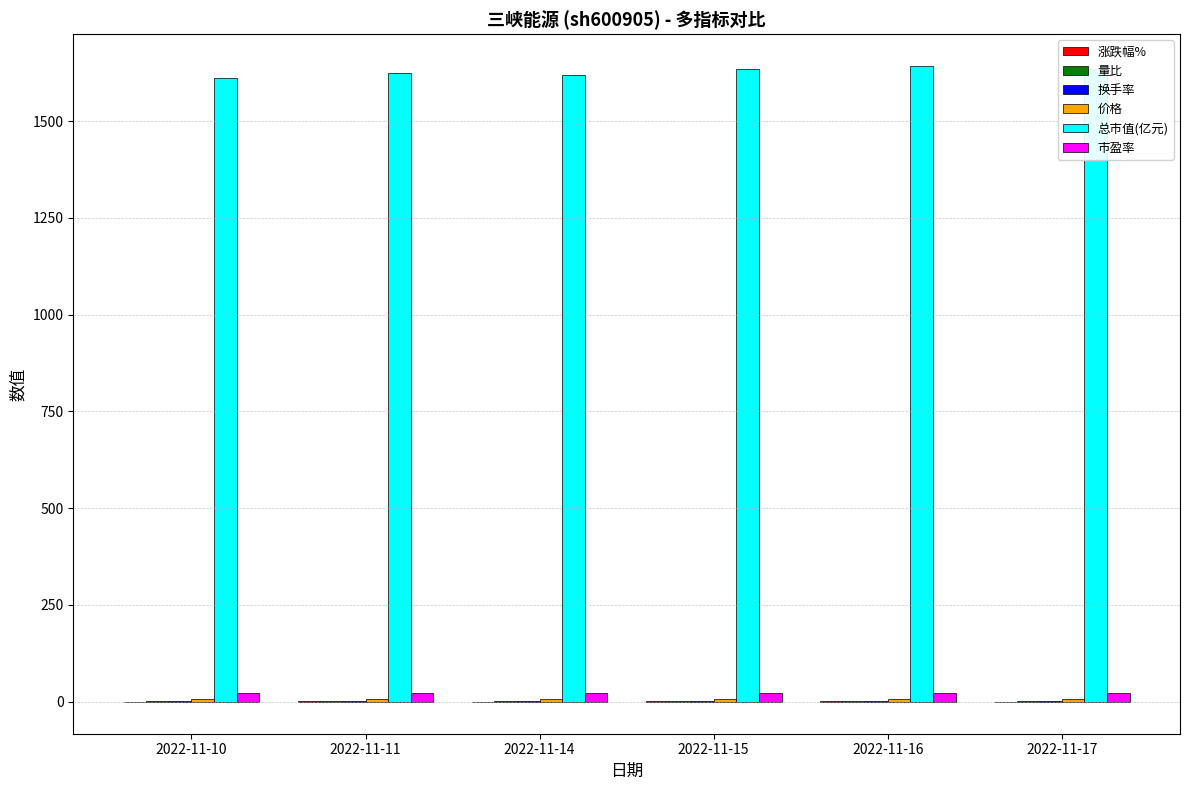

What is the total value across all series at 2022-11-14?

1650.1